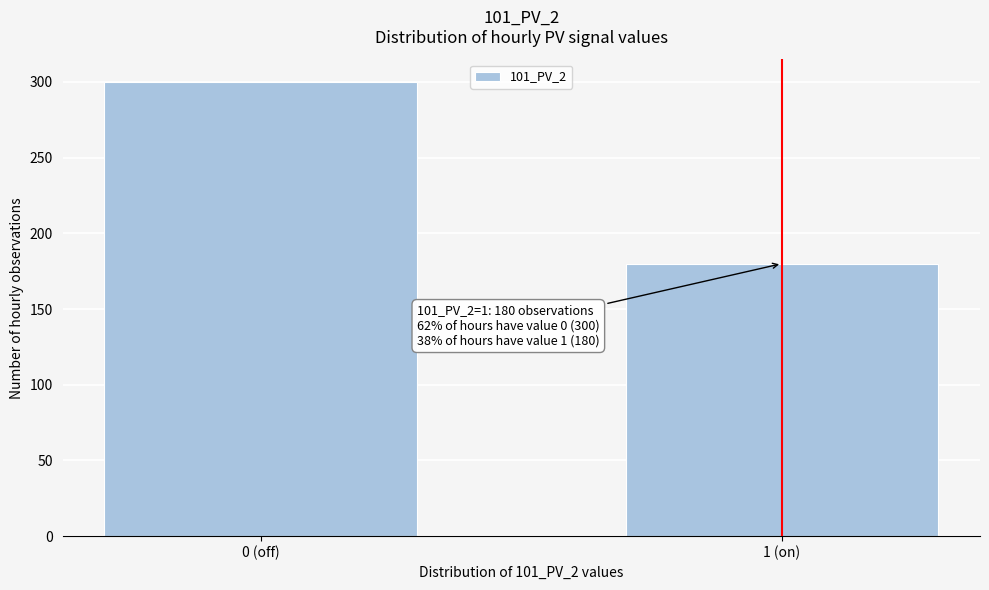

Reading right to left, what are all the values shown in this chart?

180	300